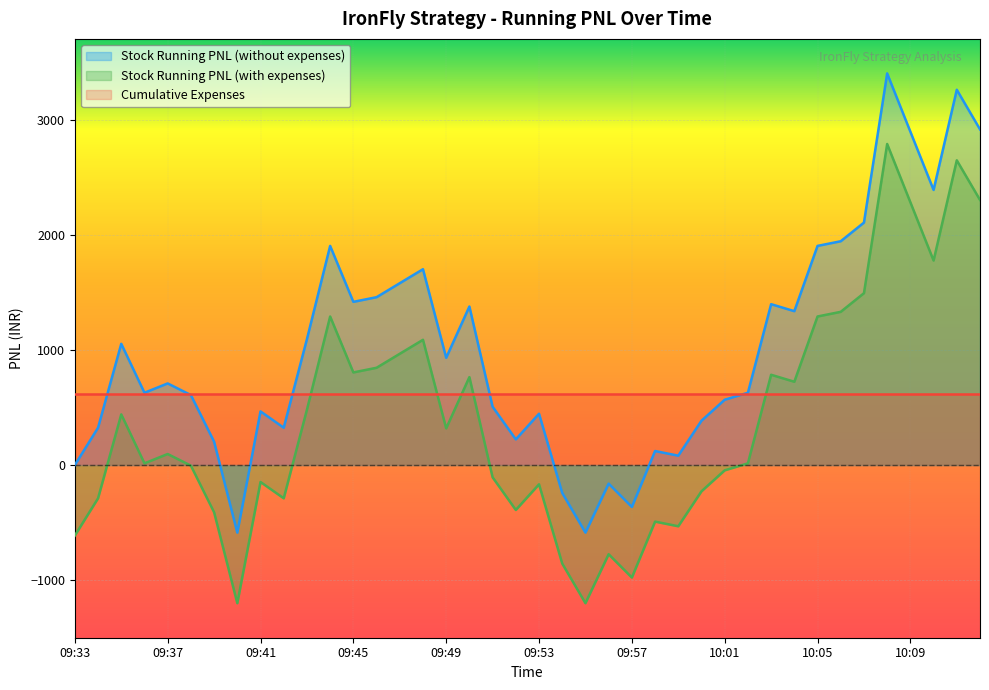

Which series changed the most between 09:42 and 09:49?

Stock Running PNL (without expenses)